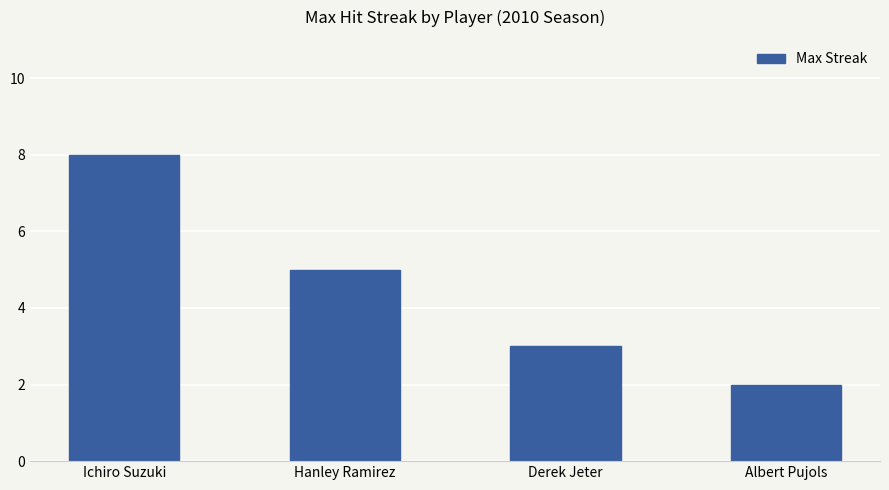

The value at Ichiro Suzuki is 8. True or false?

True